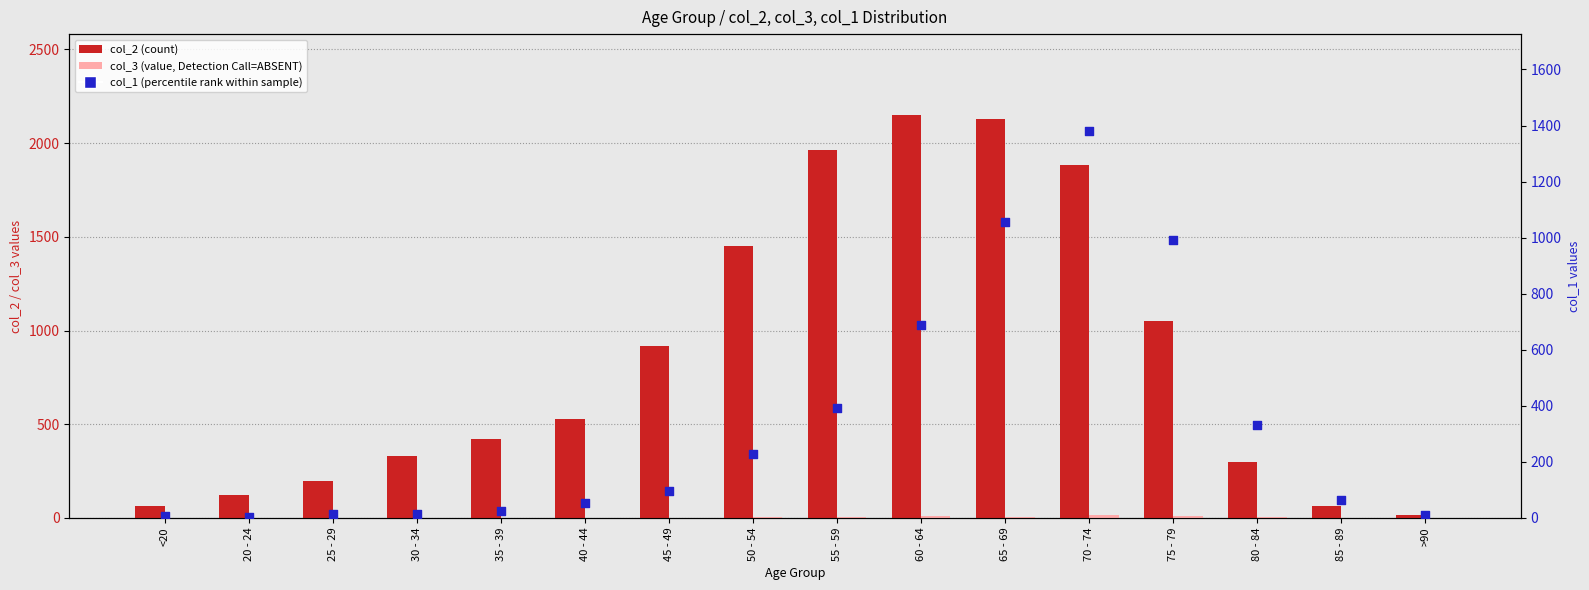

What are all the series names shown in the legend?

col_2 (count), col_3 (value, Detection Call=ABSENT), col_1 (percentile rank)